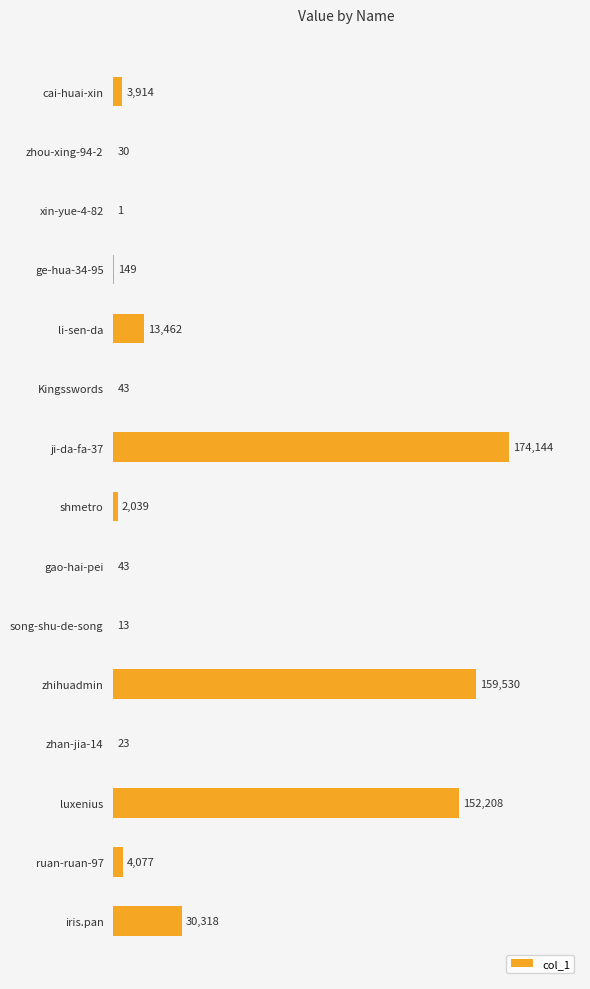

Reading top to bottom, extract all data points from this chart.

cai-huai-xin=3914	zhou-xing-94-2=30	xin-yue-4-82=1	ge-hua-34-95=149	li-sen-da=13462	Kingsswords=43	ji-da-fa-37=174144	shmetro=2039	gao-hai-pei=43	song-shu-de-song=13	zhihuadmin=159530	zhan-jia-14=23	luxenius=152208	ruan-ruan-97=4077	iris.pan=30318